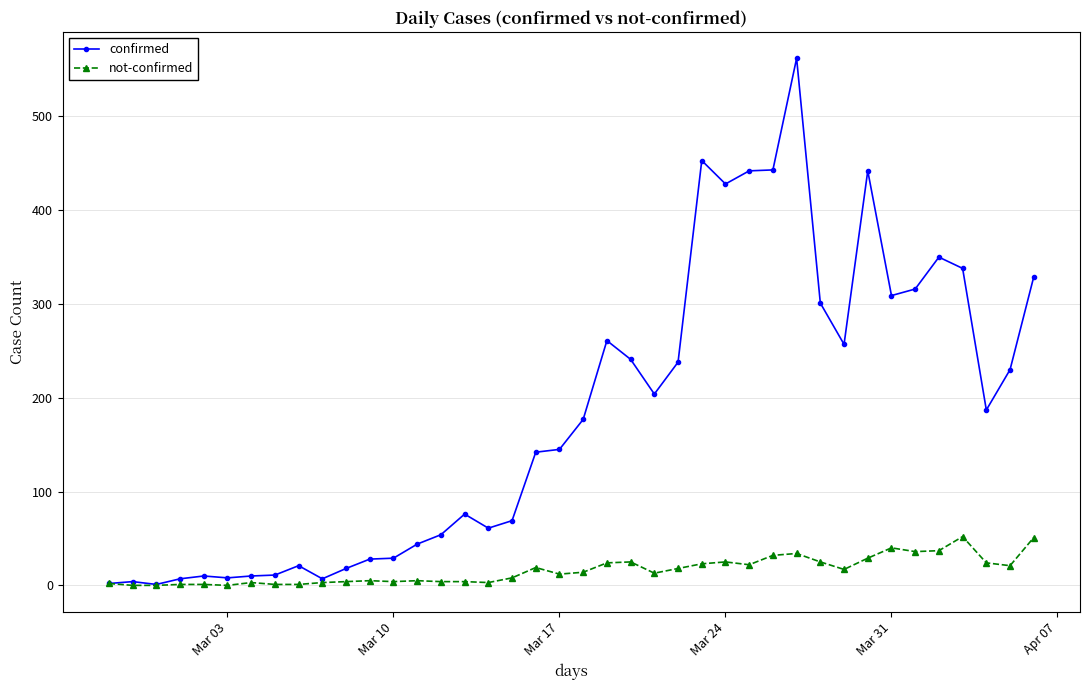

True or false: confirmed has more than 1 interior local peaks.

True